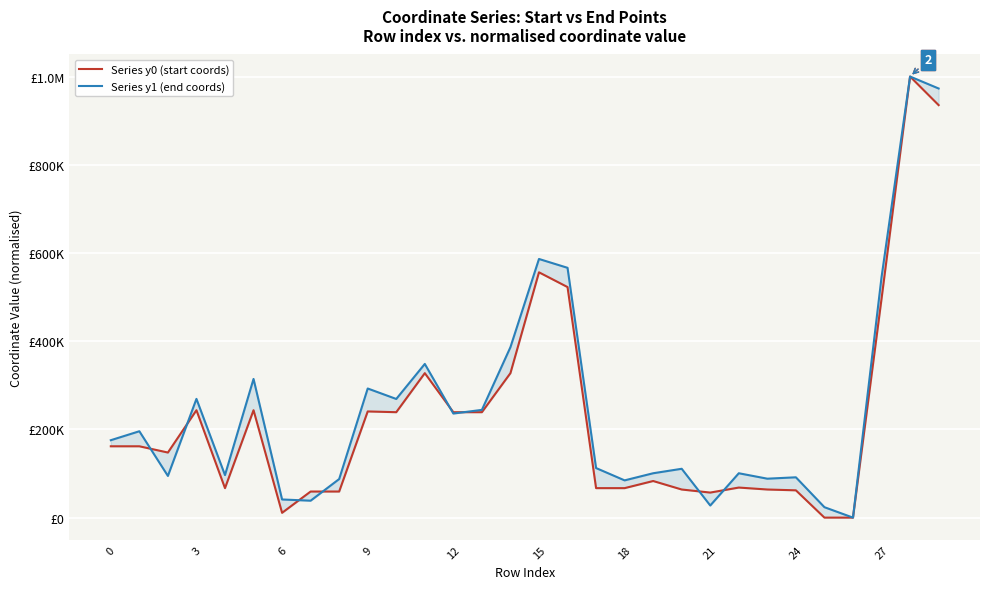

Is it true that Series y1 (end coords) equals 131705.2 at 18?

False